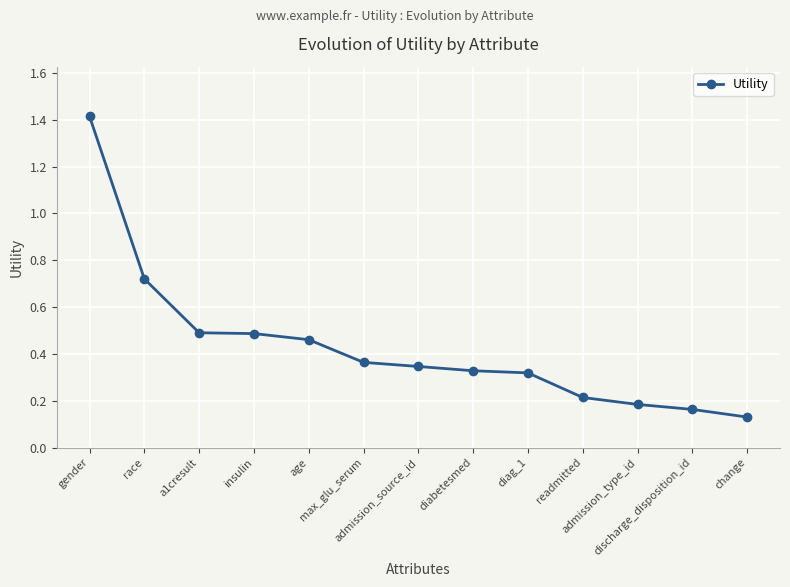

Which has a higher value, admission_type_id or race?

race